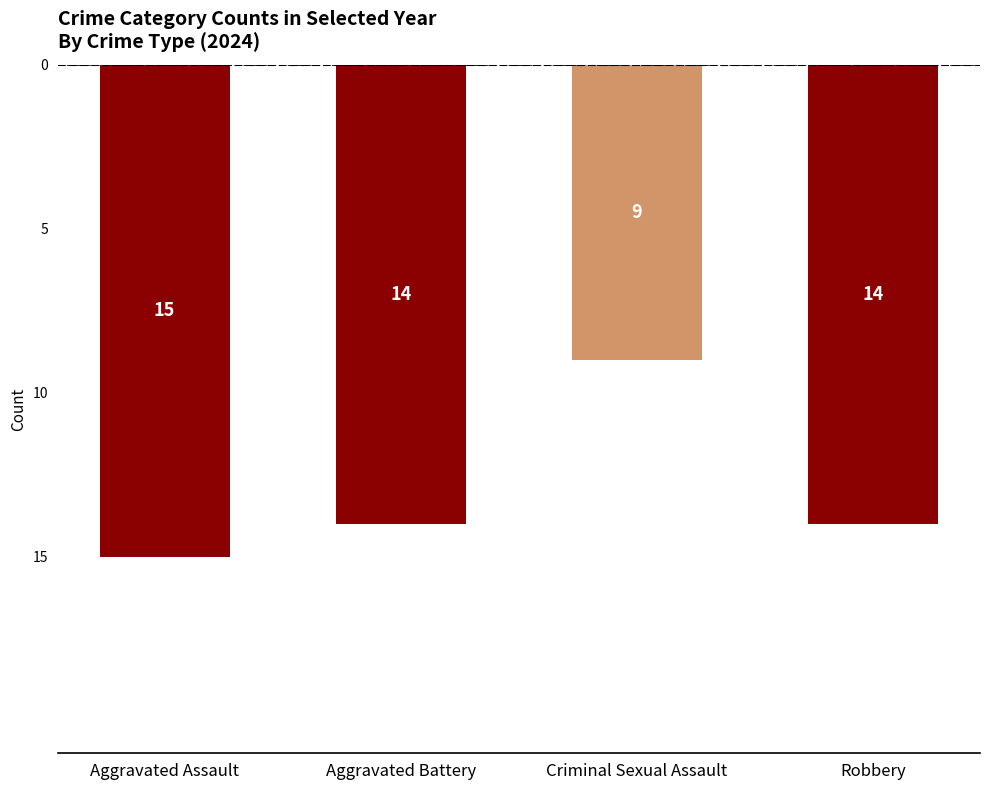

Reading left to right, transcribe all the data shown in this chart.

Aggravated Assault=15	Aggravated Battery=14	Criminal Sexual Assault=9	Robbery=14